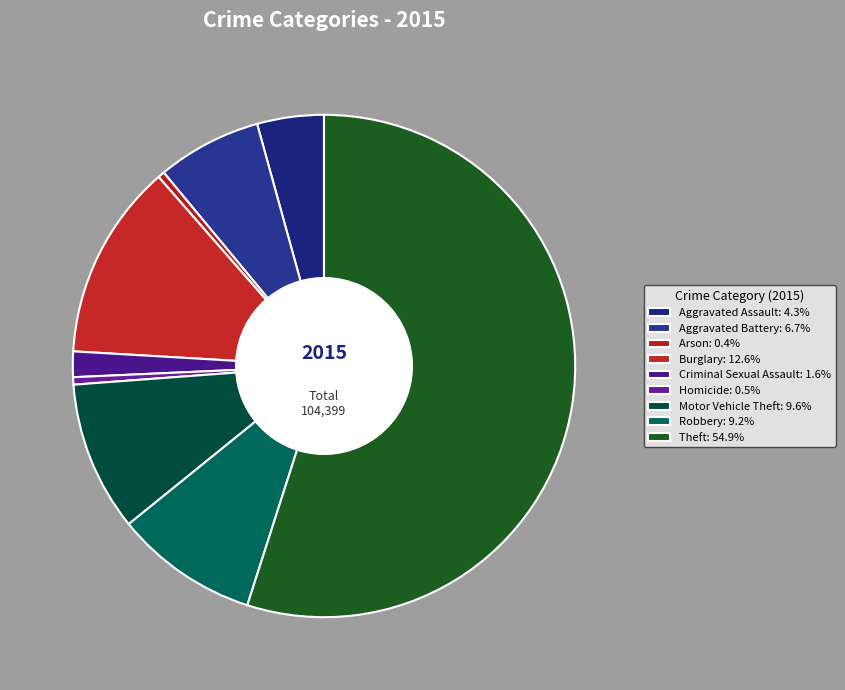

Is the sum of Theft and Aggravated Battery greater than half?

Yes